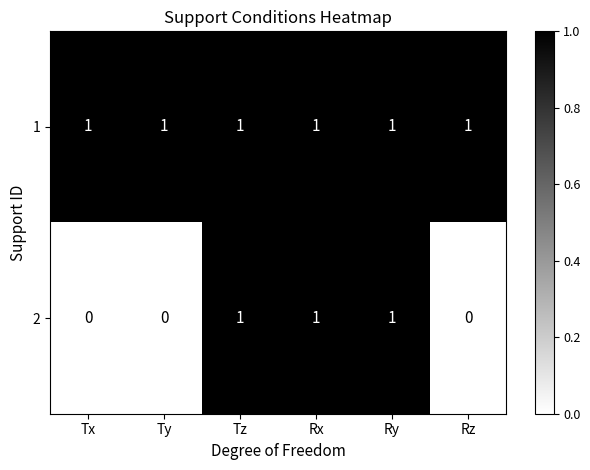

The value of 1 at Tx is 1. True or false?

True